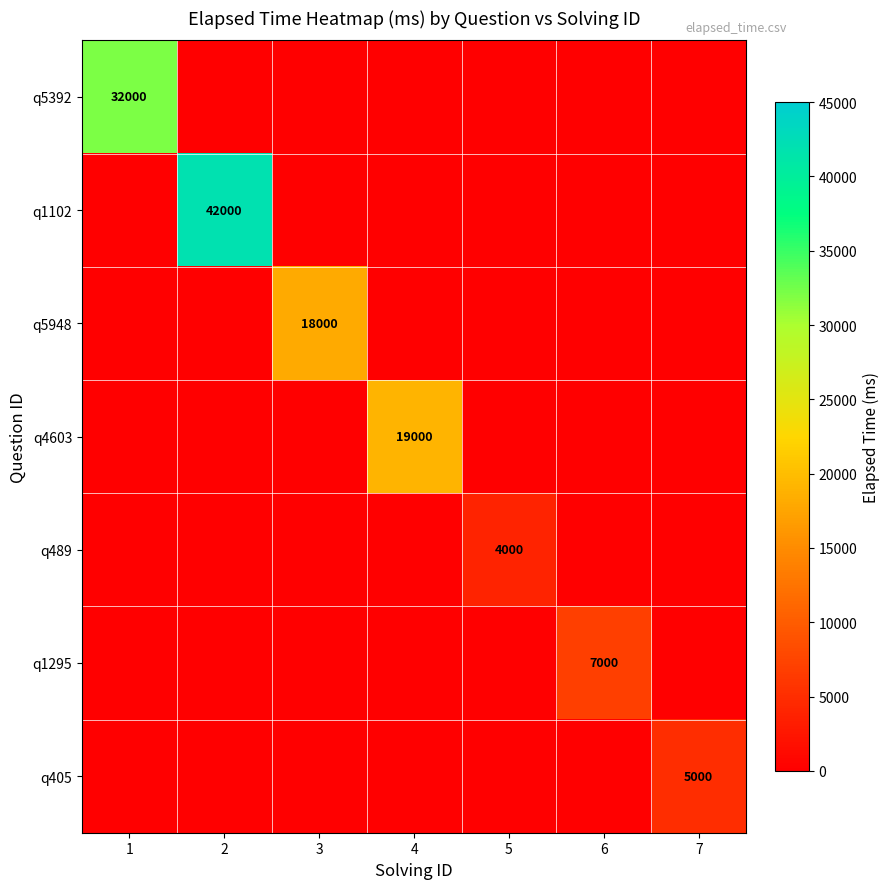

Where is q5392 nearest to the value 16000?

1